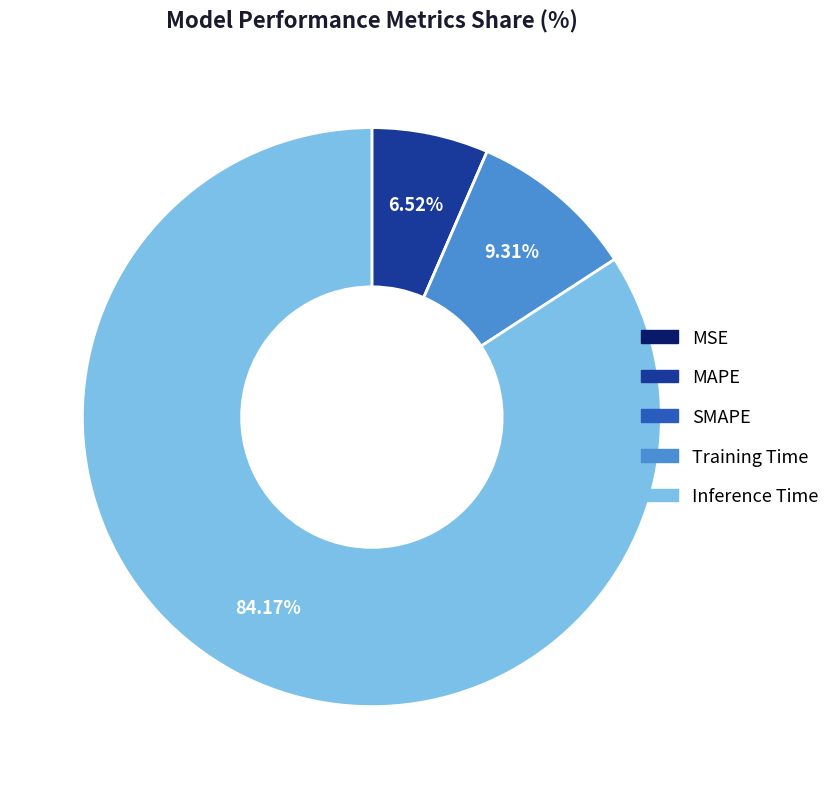

Which category has the biggest portion of the pie?

Inference Time